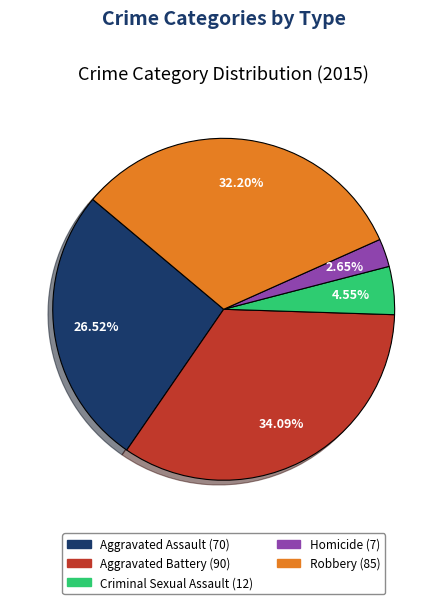

Do Criminal Sexual Assault and Aggravated Assault together represent more than half of the pie?

No